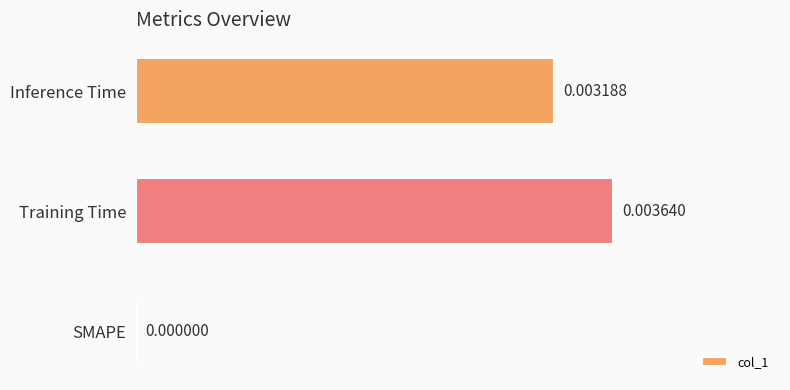

Which label corresponds to the largest value in the chart?

Training Time